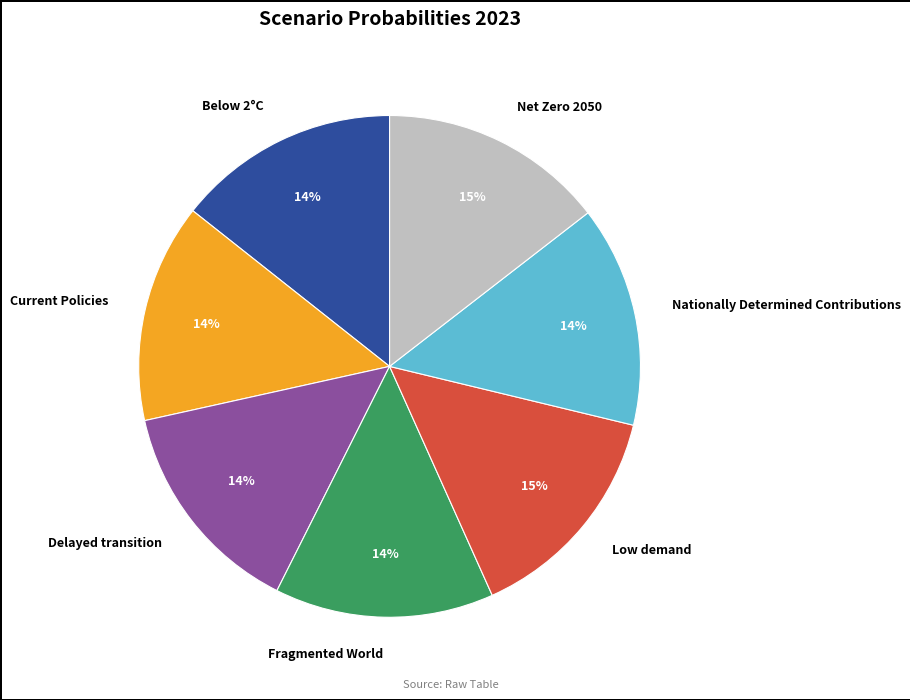

What percentage is the Fragmented World slice, to the nearest percent?

14%